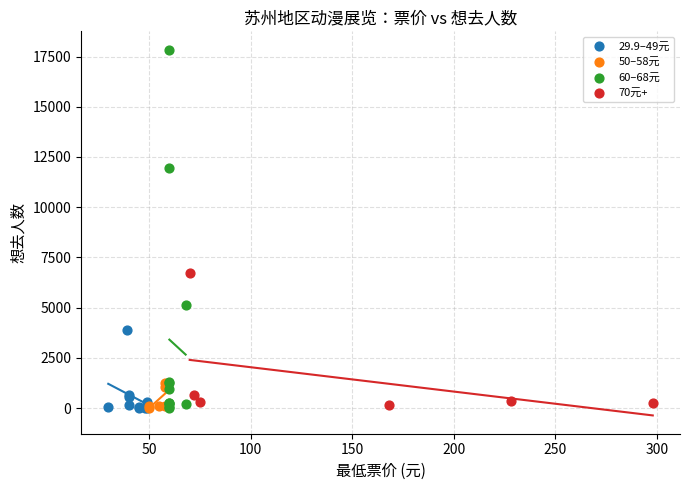

Which series contains the highest Y value?

60–68元